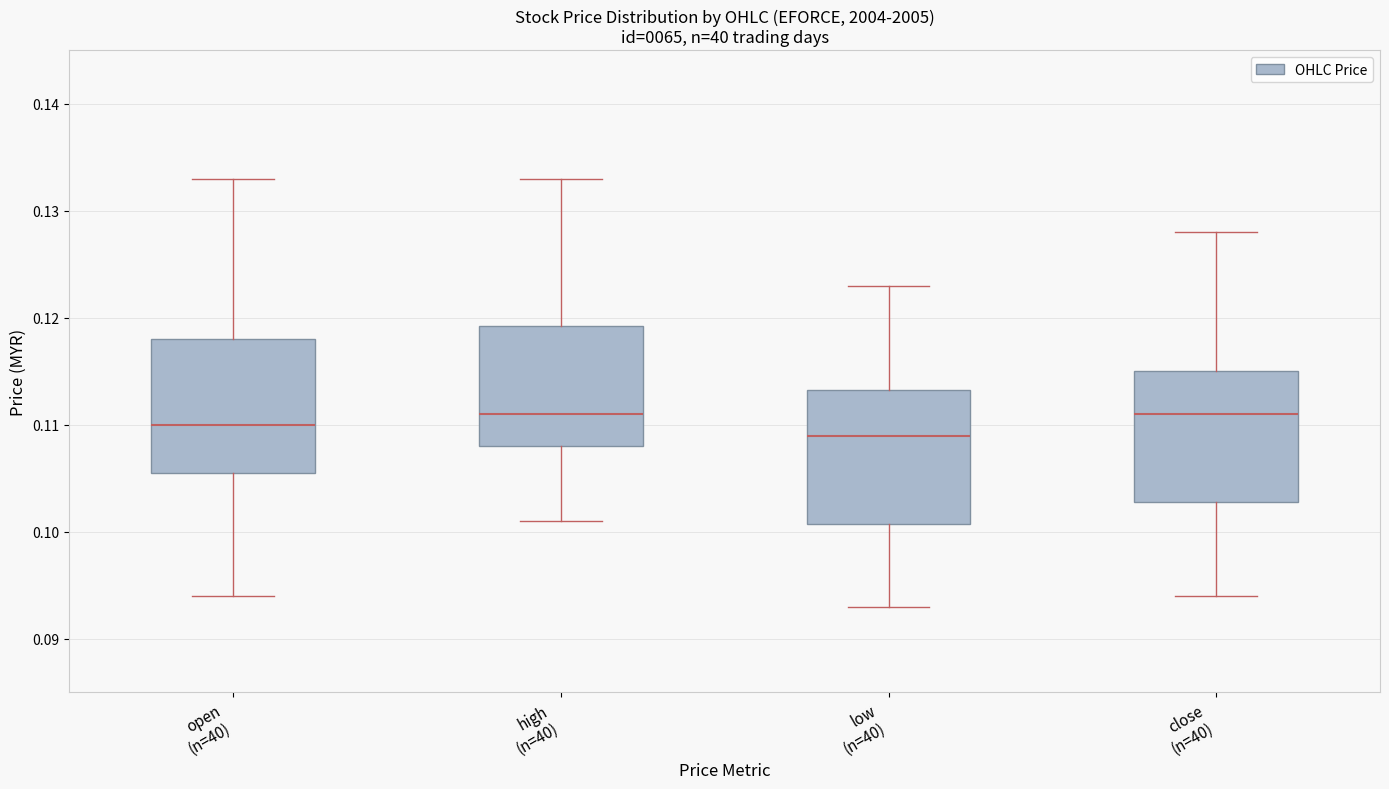

Reading left to right, transcribe this box plot: for each box, give where its median line is, the range the box spans, and where its two whiskers end, as read against the y-axis. The values are not printed on the chart, so give them approximately, as read against the axis.

open (n=40): median 0.110, box 0.106 to 0.118, whiskers 0.094 to 0.133
high (n=40): median 0.111, box 0.108 to 0.119, whiskers 0.101 to 0.133
low (n=40): median 0.109, box 0.101 to 0.113, whiskers 0.093 to 0.123
close (n=40): median 0.111, box 0.103 to 0.115, whiskers 0.094 to 0.128